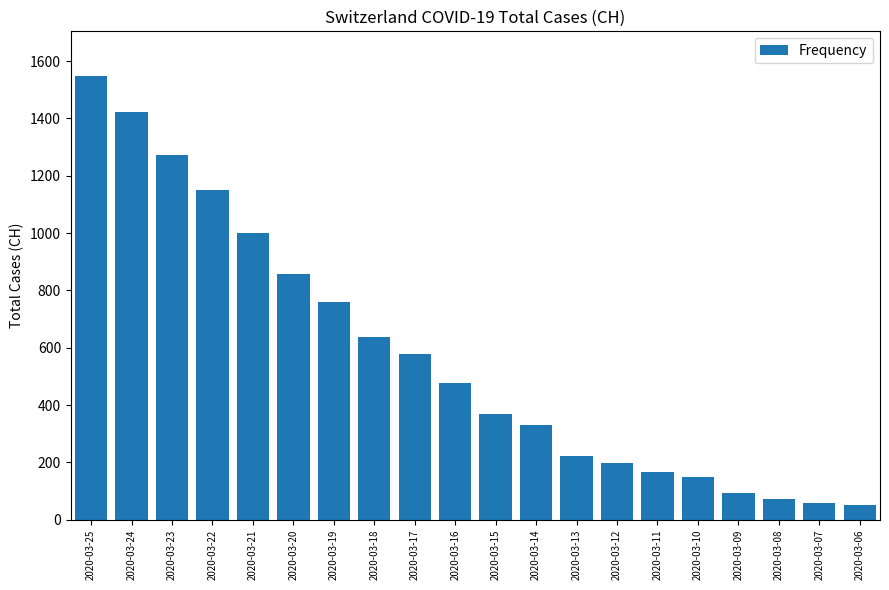

What is the difference between the maximum and minimum values?

1498